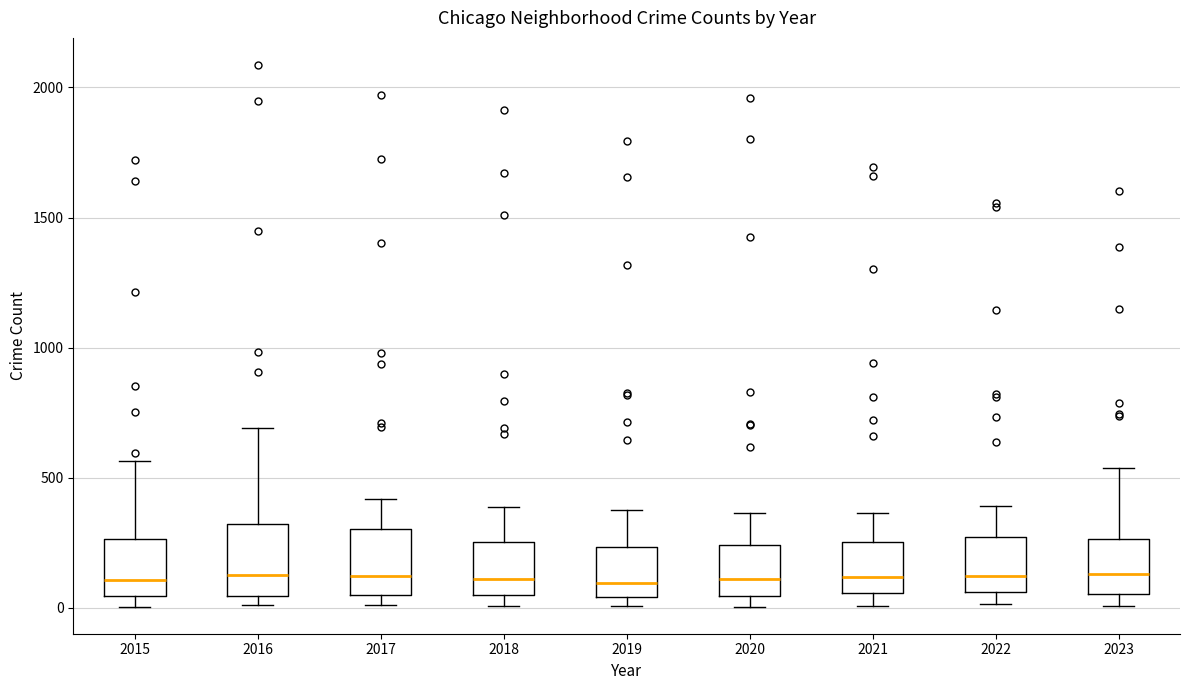

Where is the upper edge of the box at x = 2022 on the y-axis? The values are not printed on the chart, so give them approximately, as read against the axis.

250